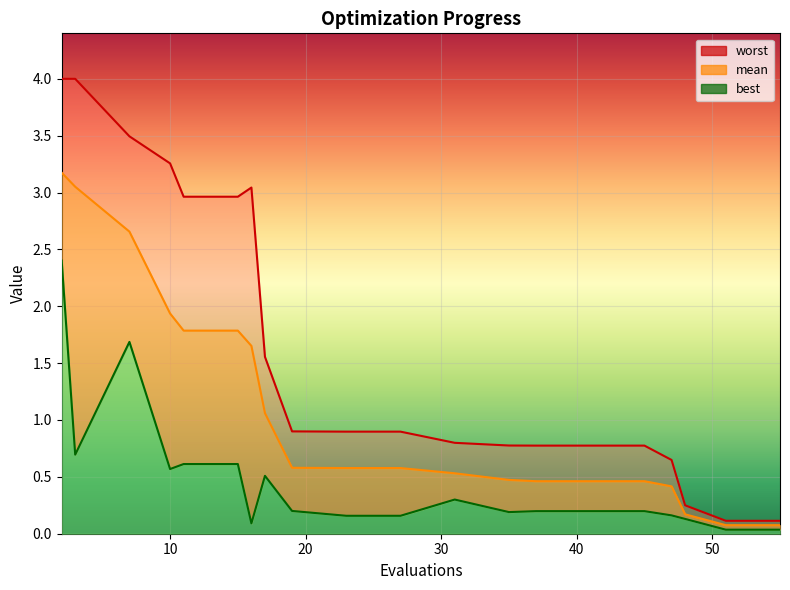

What are all the series names shown in the legend?

mean, best, worst